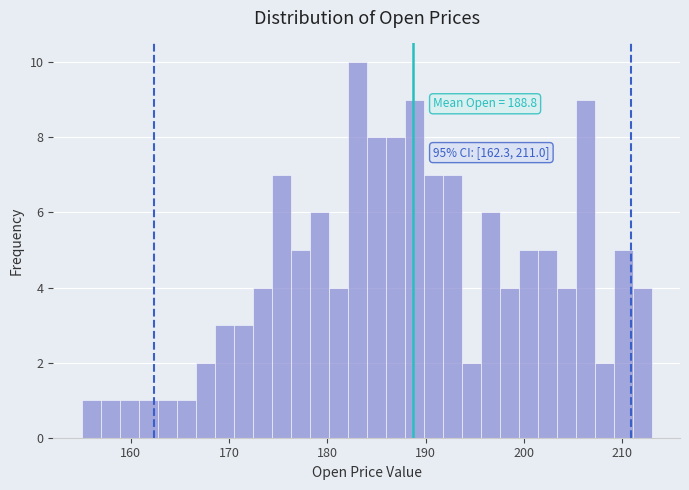

Read against the x-axis, roughly where is the centre of the tallest bar?

183